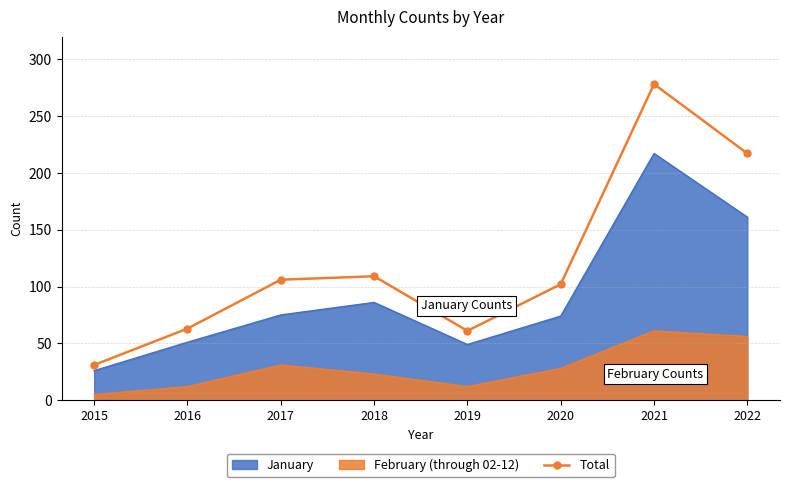

At which category does the data reach its first local peak?

2018